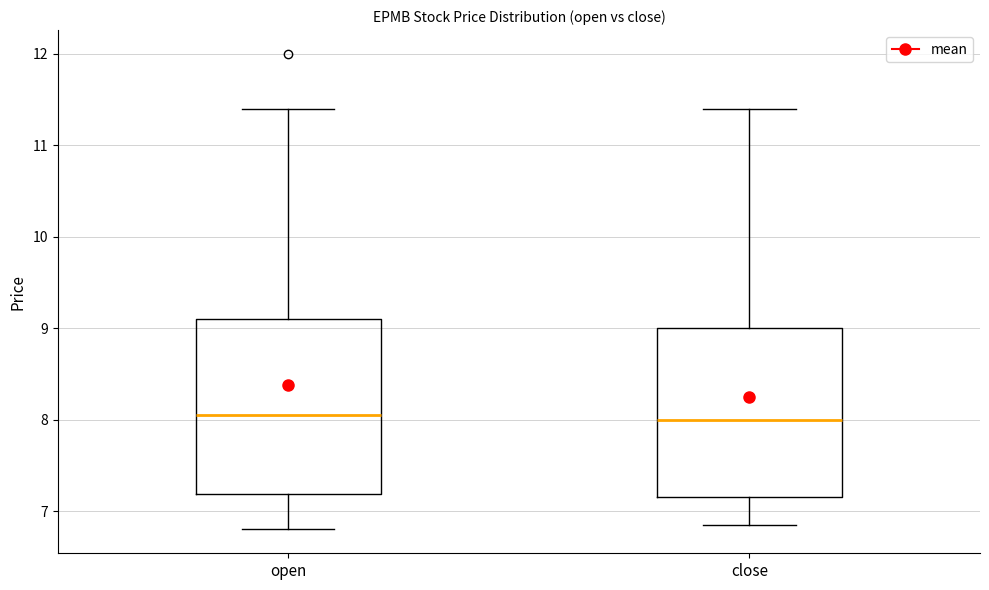

Reading left to right, transcribe this box plot: for each box, give where its median line is, the range the box spans, and where its two whiskers end, as read against the y-axis. The values are not printed on the chart, so give them approximately, as read against the axis.

open: median 8.1, box 7.2 to 9.1, whiskers 6.8 to 11.4
close: median 8.0, box 7.2 to 9.0, whiskers 6.9 to 11.4